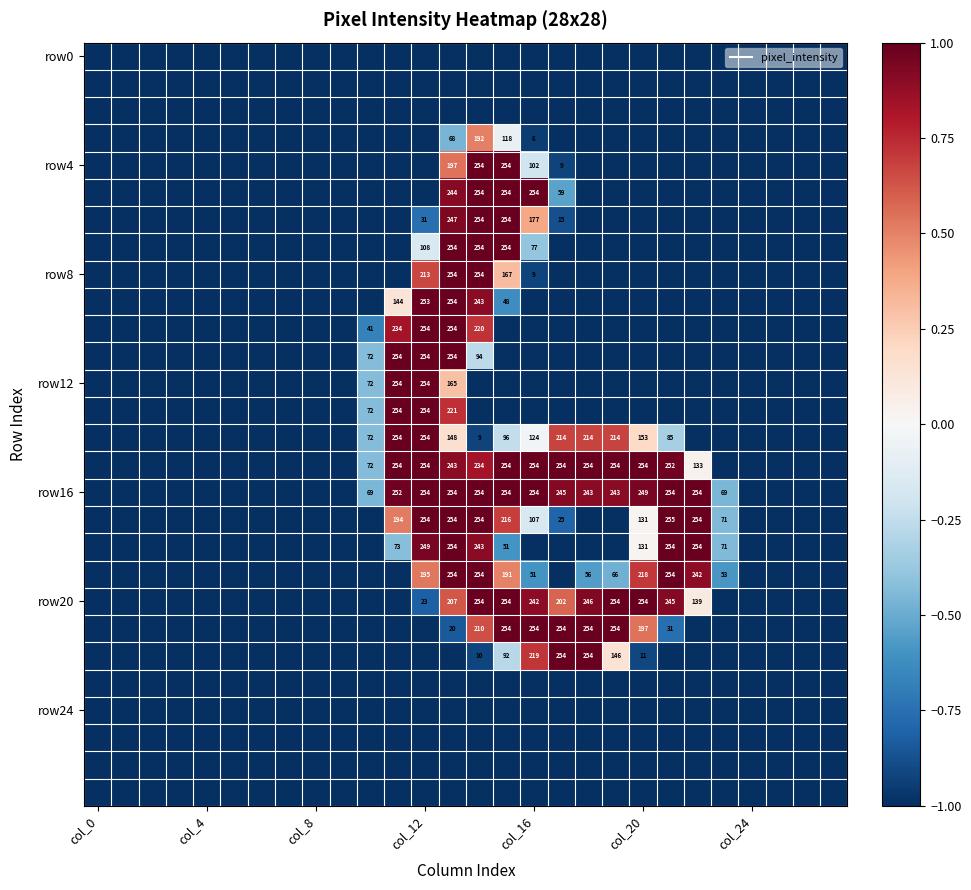

How many values in the row16 series exceed 0?

12